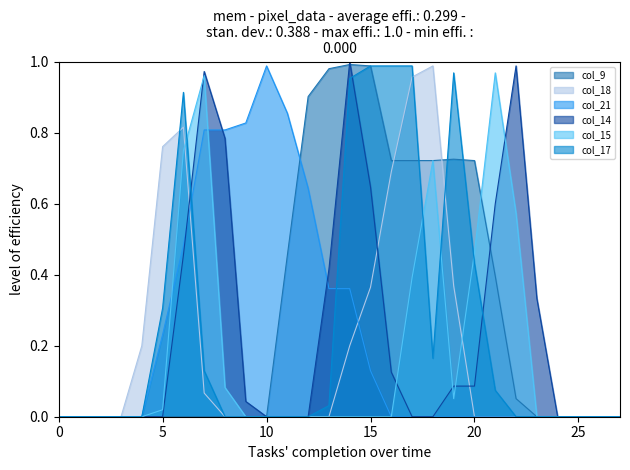

Which series has the largest total across all categories?

col_9